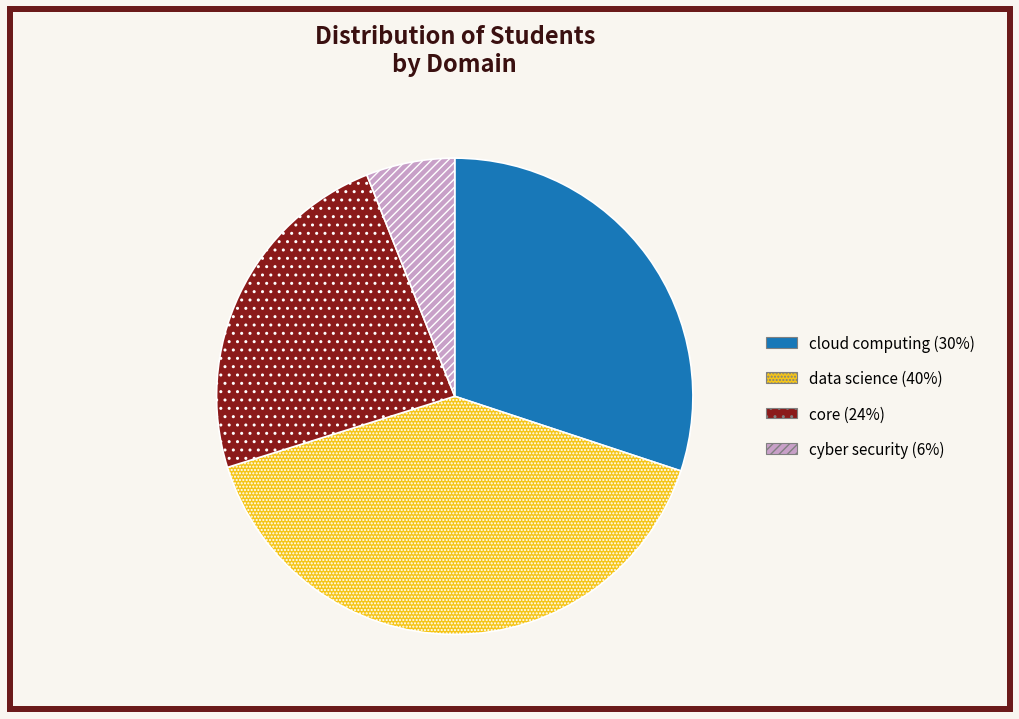

How many segments does this pie chart have?

4